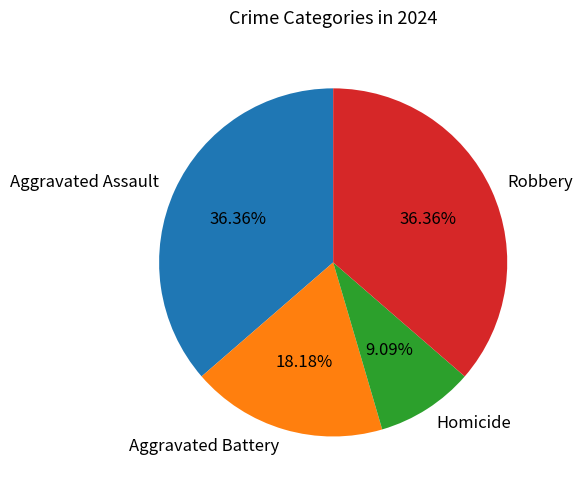

Approximately how many times larger is the value at Aggravated Assault compared to Robbery?

1.0